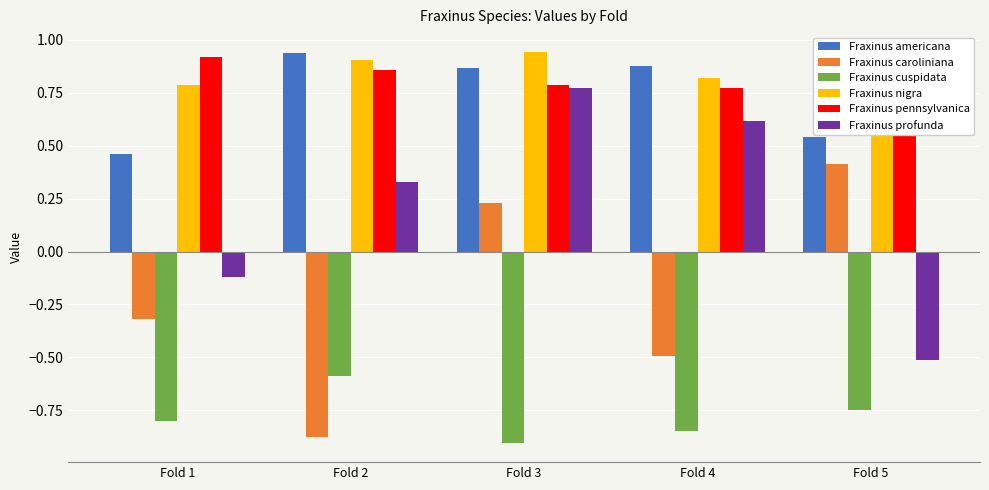

What are all the series names shown in the legend?

Fraxinus americana, Fraxinus caroliniana, Fraxinus cuspidata, Fraxinus nigra, Fraxinus pennsylvanica, Fraxinus profunda